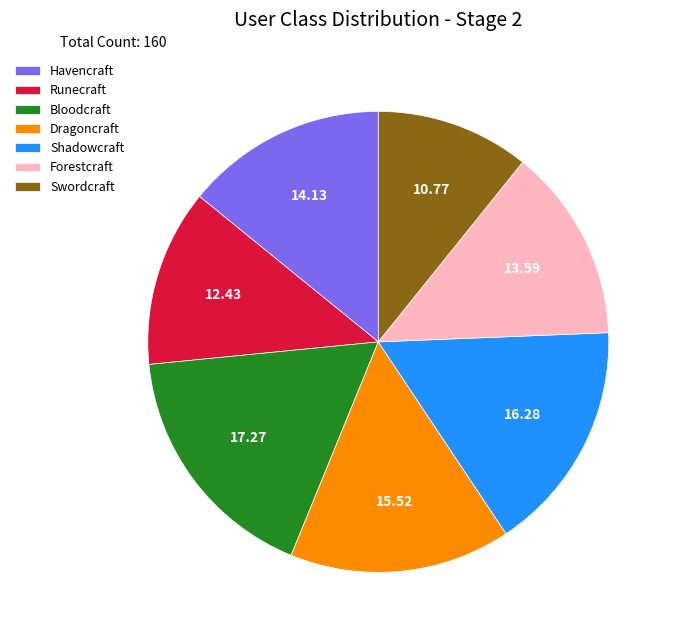

Do Runecraft and Forestcraft together represent more than half of the pie?

No